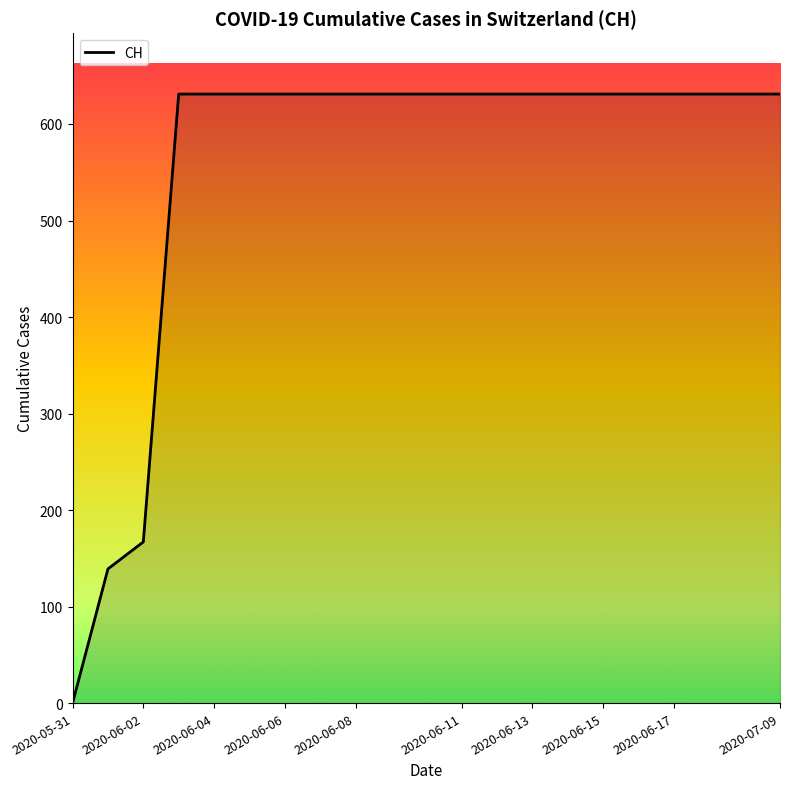

What is the greatest value displayed?

631